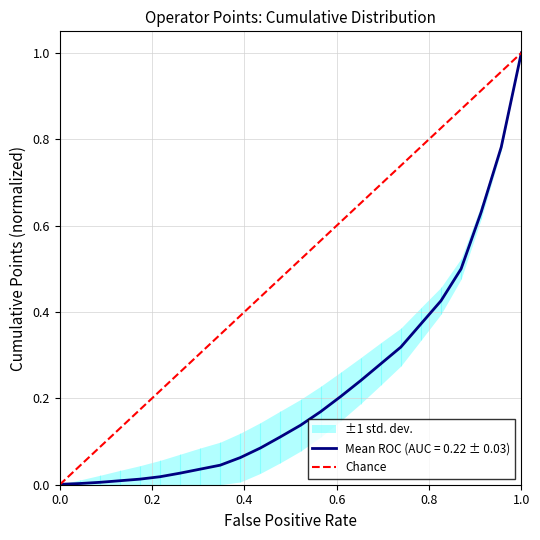

List the labels in order of value, smallest first.

0.0, 1.0